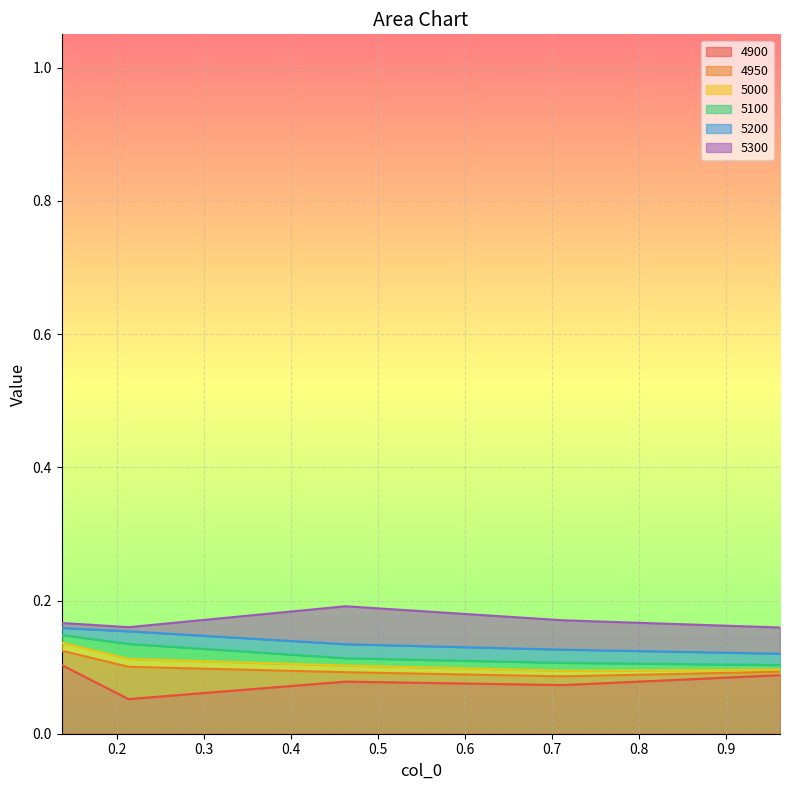

List the labels in order of 5200 value, largest first.

0.136986301369863, 0.2136986301369863, 0.463013698630137, 0.7123287671232876, 0.9616438356164384